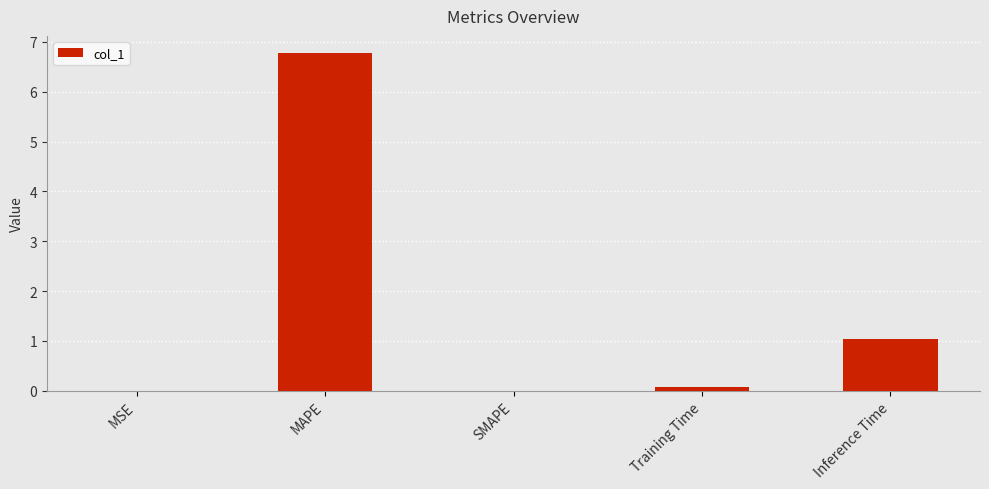

Is it true that the value at MAPE is 9.3?

False